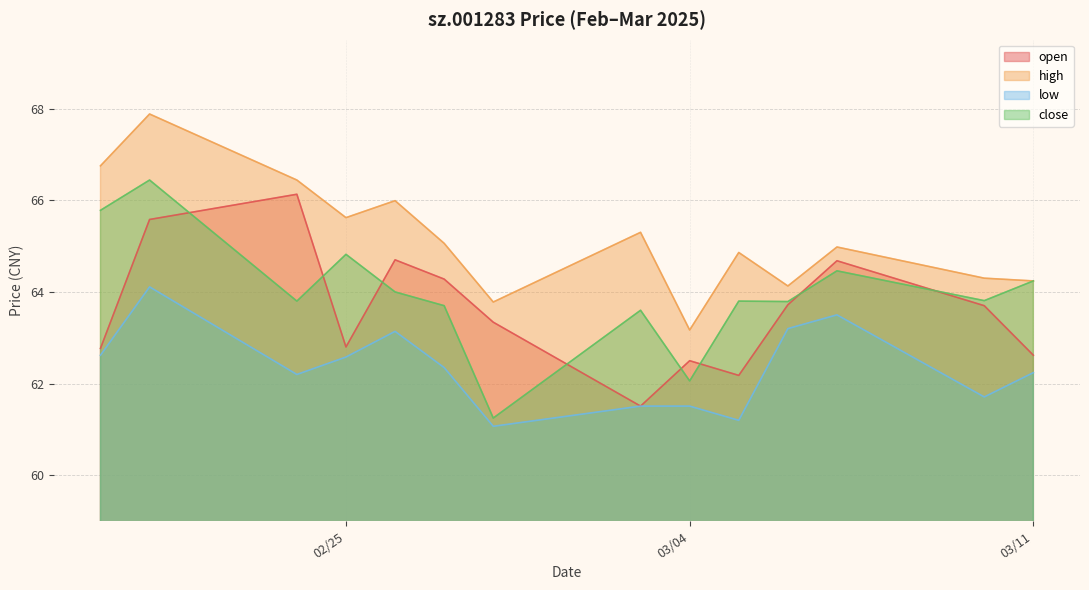

Does the chart display data point markers on the line(s)?

No